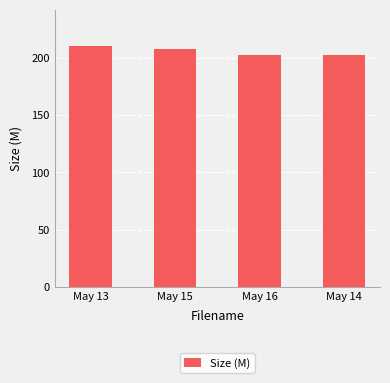

What is the average value?

206.1